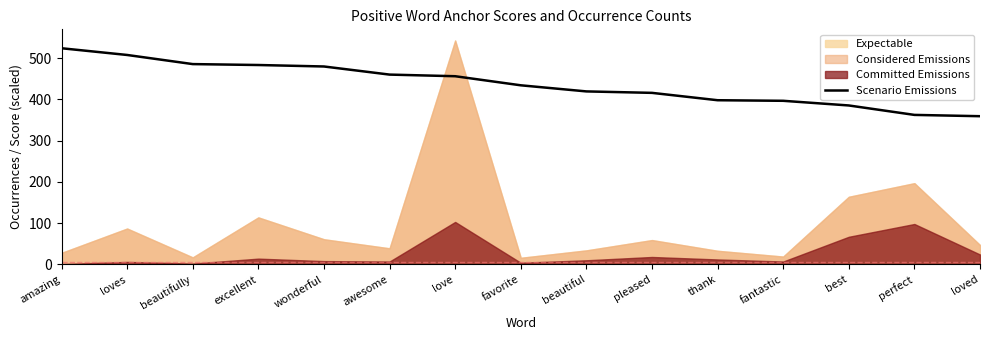

What position from the left is beautifully?

3